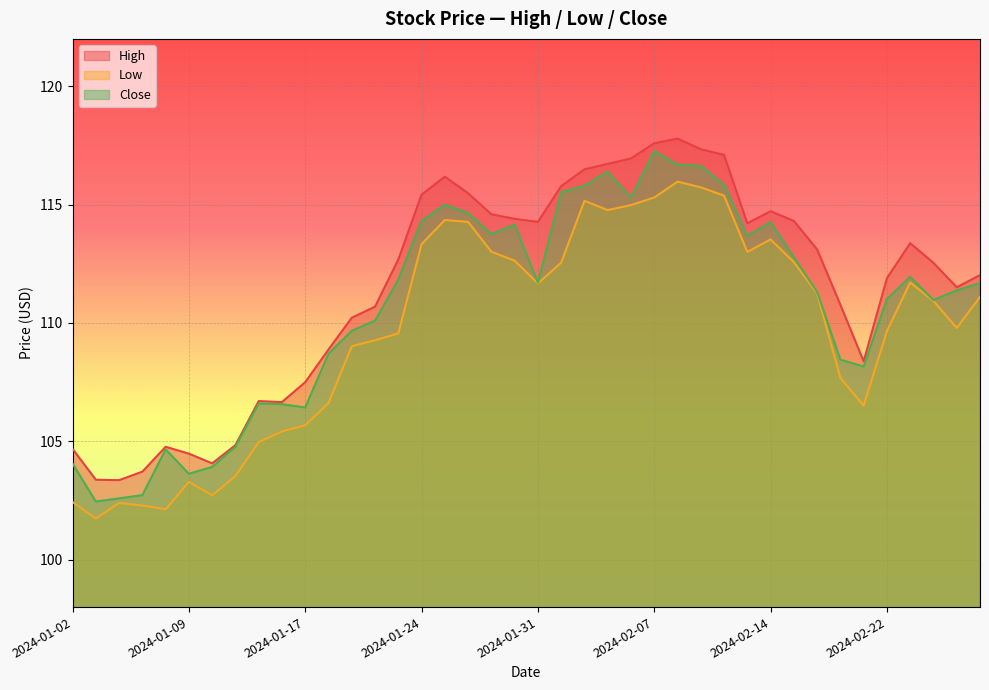

What is the sum of all High values?

4459.6